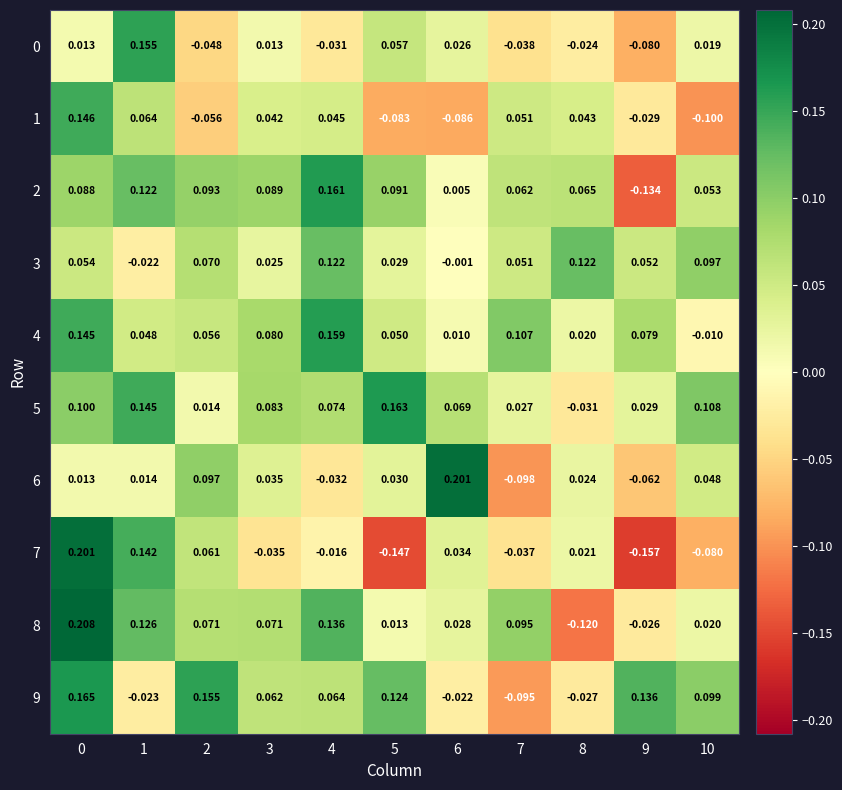

How many values in the 2 series exceed 0?

10